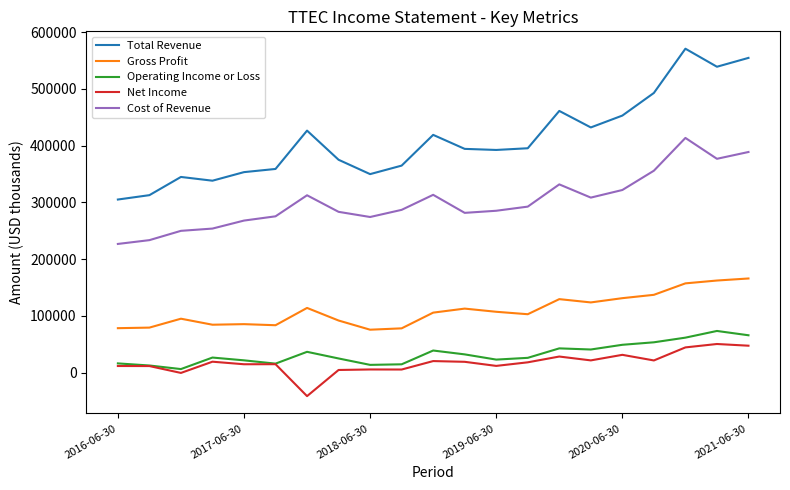

Which series has the widest spread of values?

Total Revenue